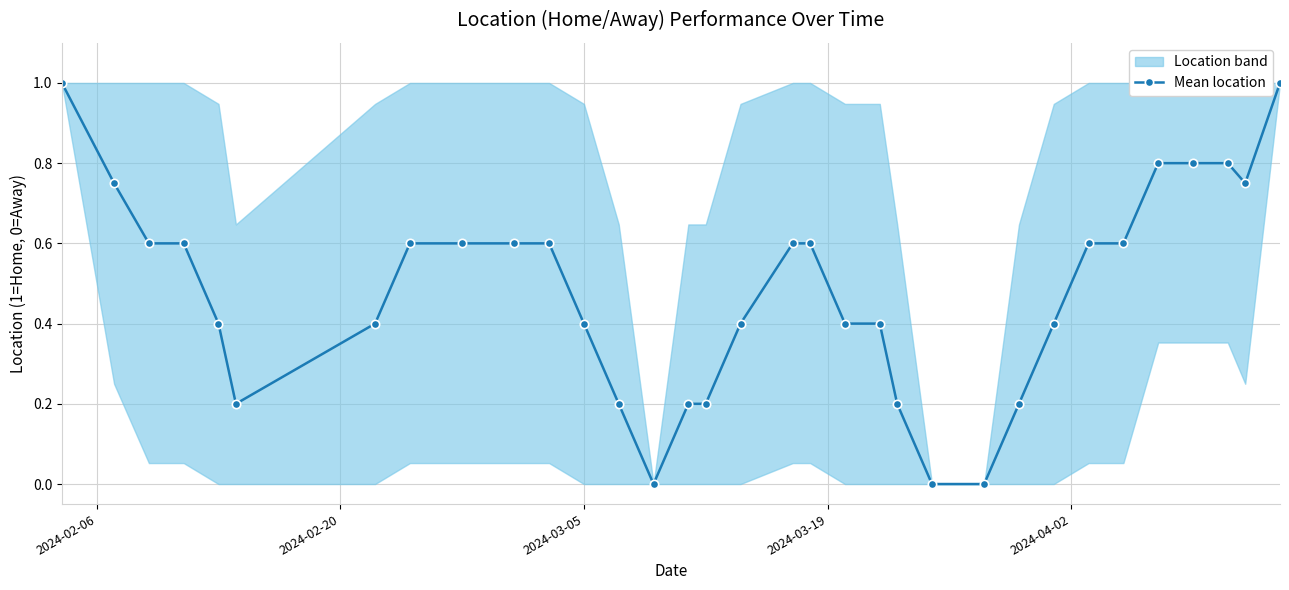

What is the value of the Mean location point at the 5th from the left?

0.4